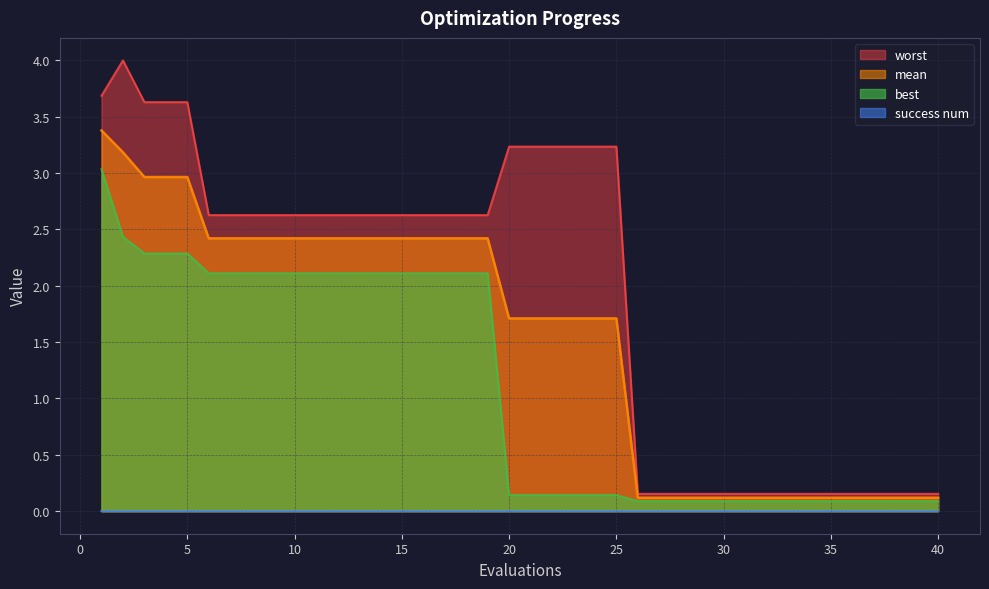

What is the minimum value for worst?

0.2